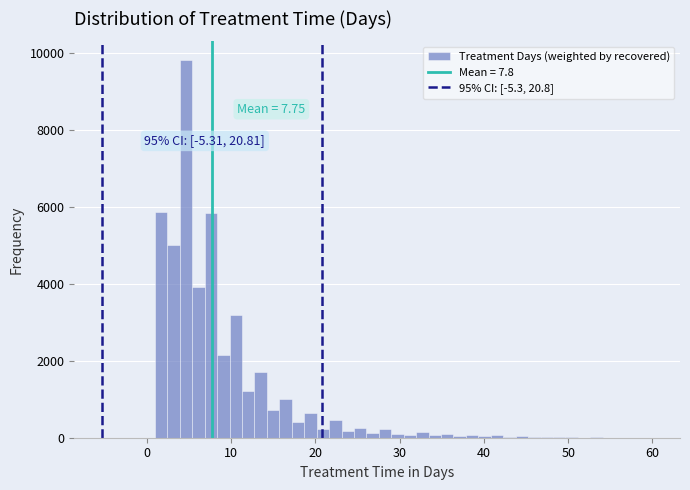

Around what value on the x-axis is the tallest bar? Give the approximate position of its centre, as read against the axis.

5